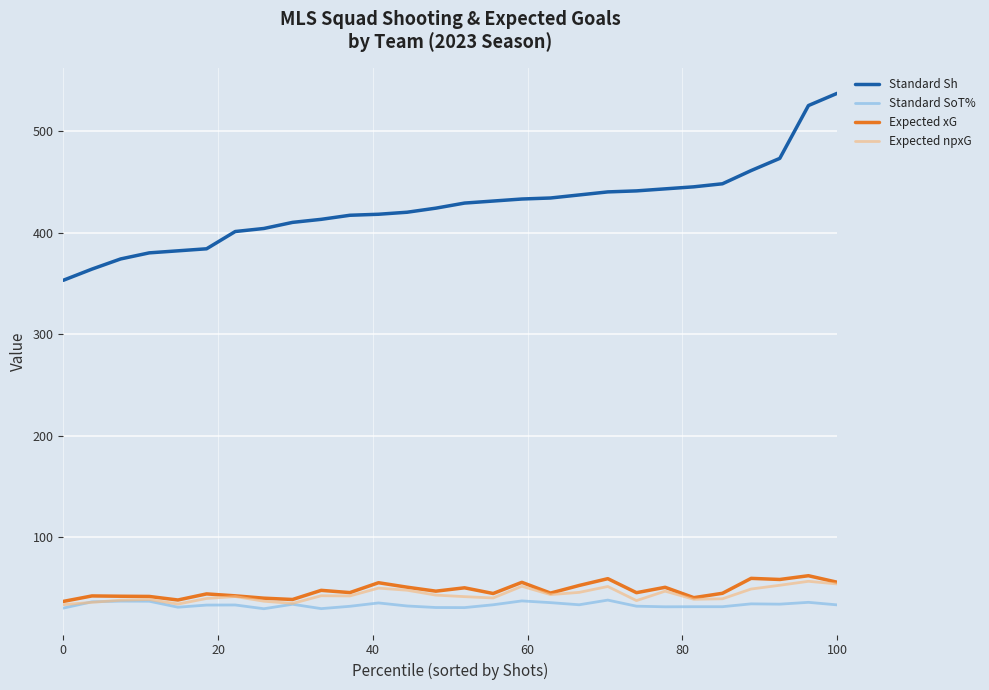

Which series has the widest spread of values?

Standard Sh